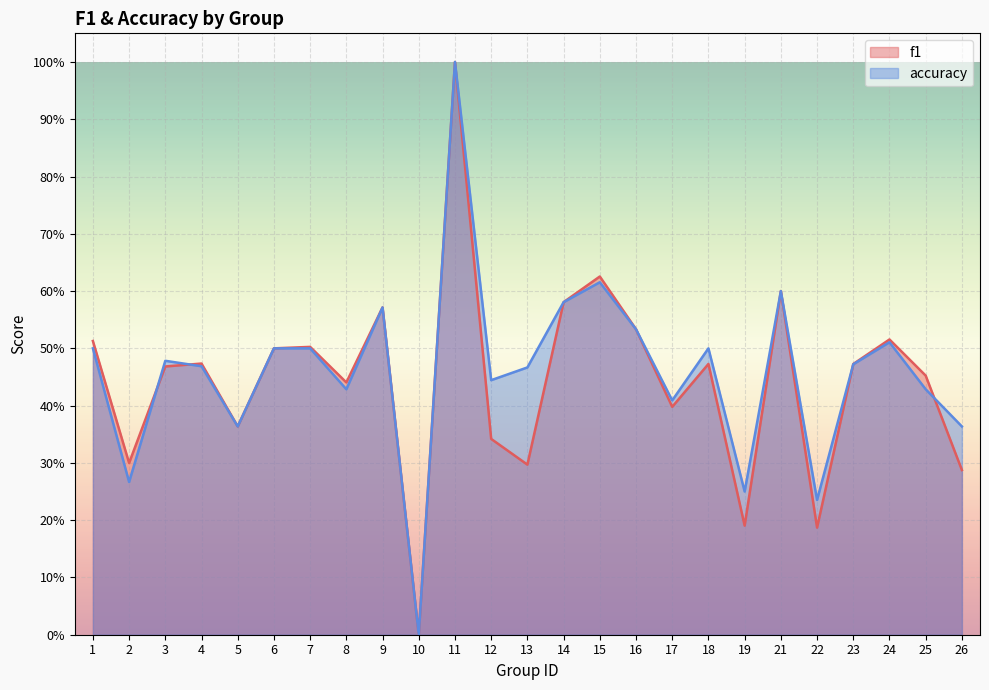

Which series has the largest range (max minus min)?

f1